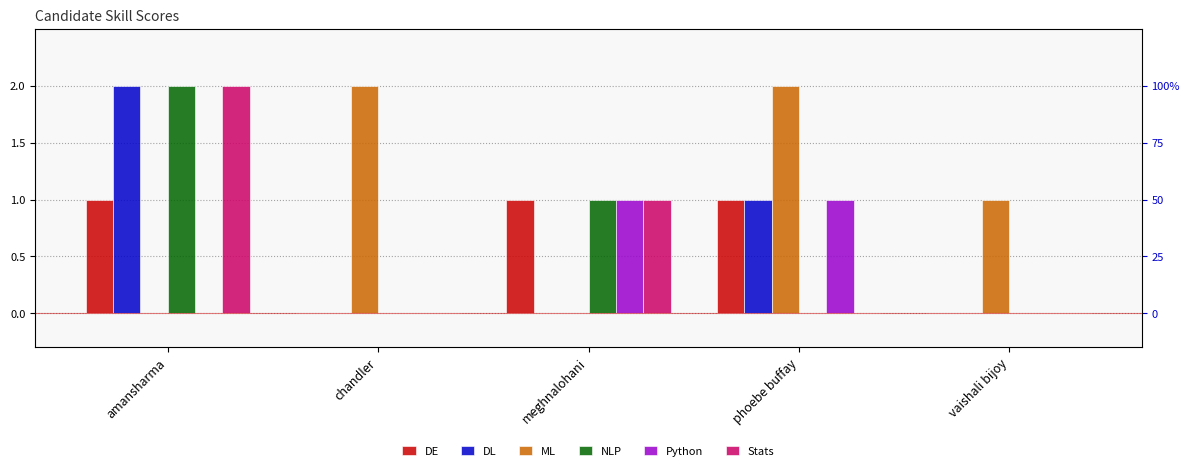

What are all the series names shown in the legend?

DE, DL, ML, NLP, Python, Stats